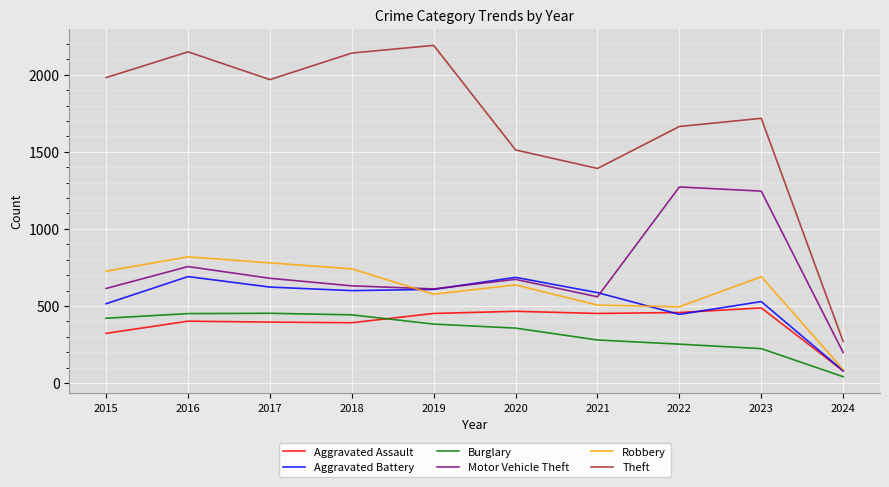

Is the value of Aggravated Battery at 2015 greater than the value of Motor Vehicle Theft at 2019?

No